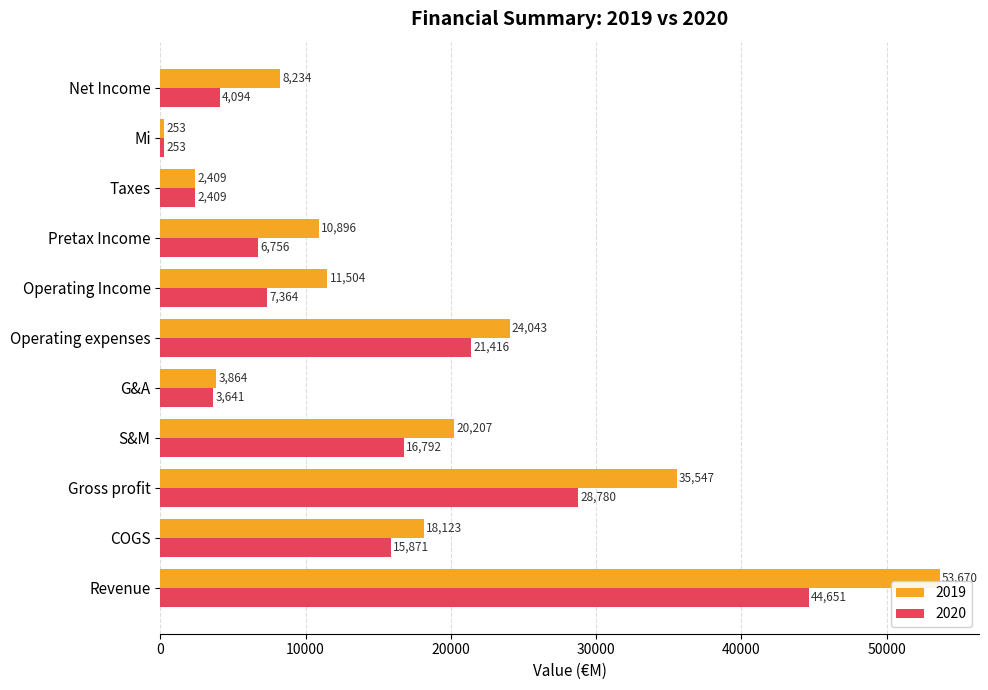

What value does the 2020 series have at G&A, to the nearest 100?

3600